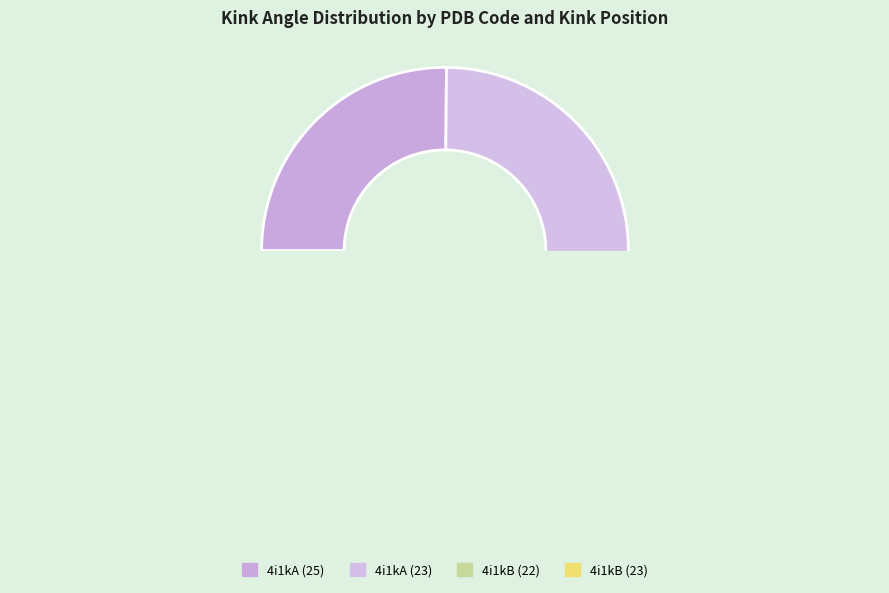

Count the number of slices in the pie.

4